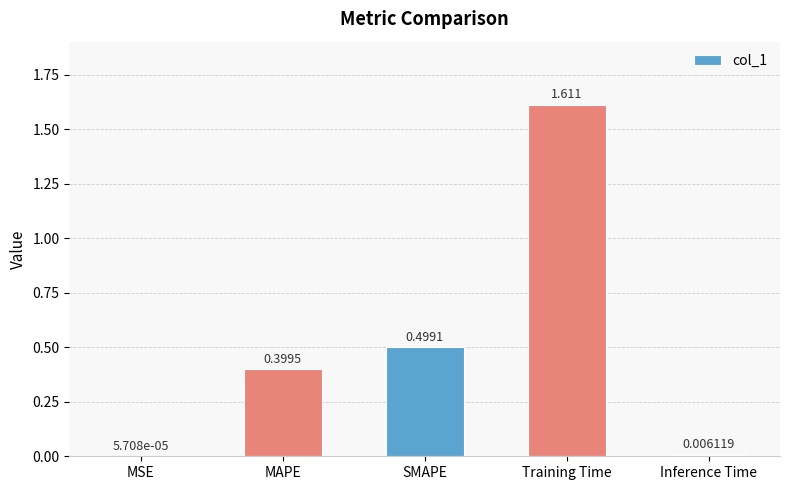

Between MSE and Training Time, which is larger?

Training Time